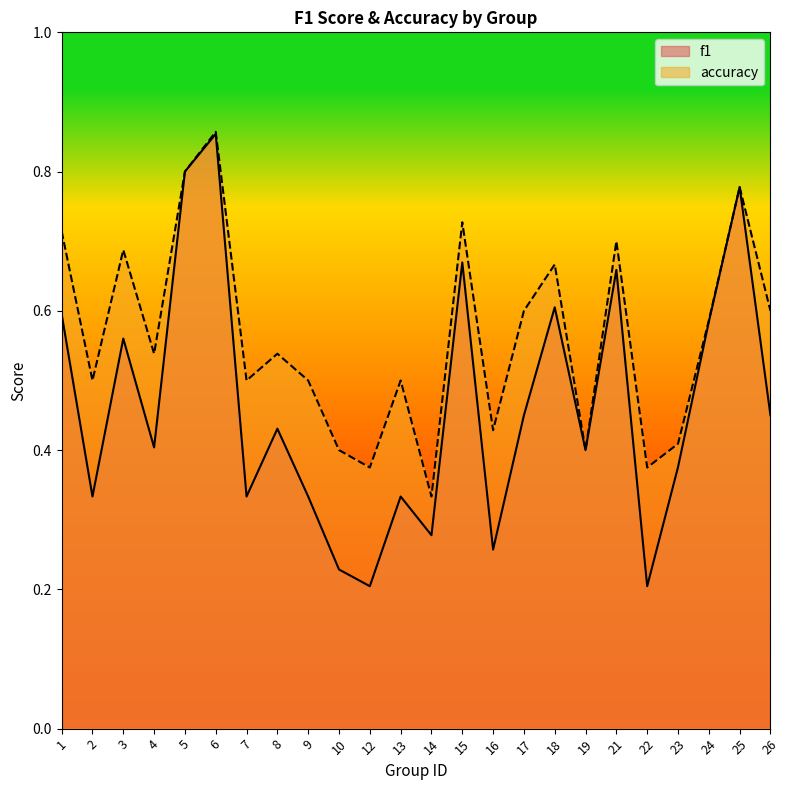

What are all the series names shown in the legend?

f1, accuracy